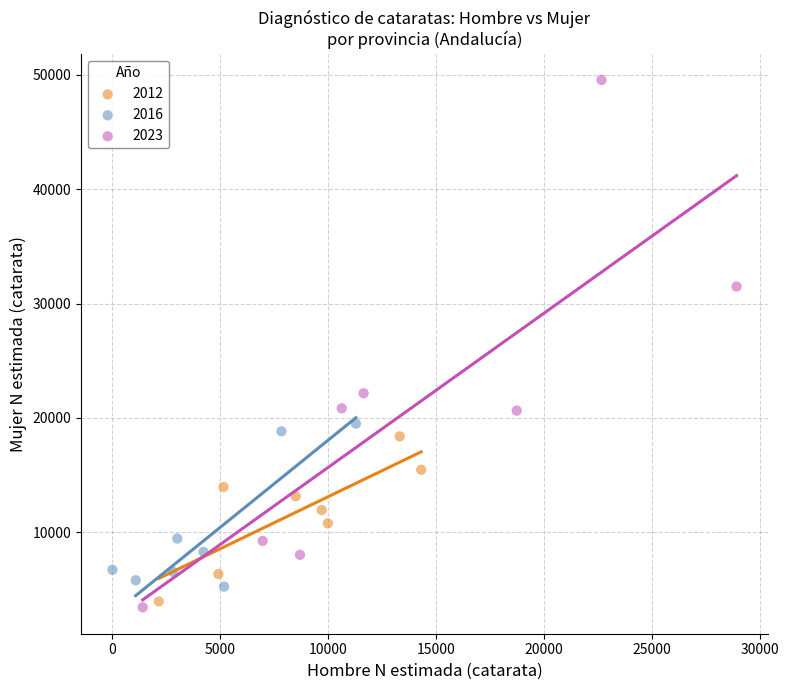

Which series contains the highest Y value?

2023